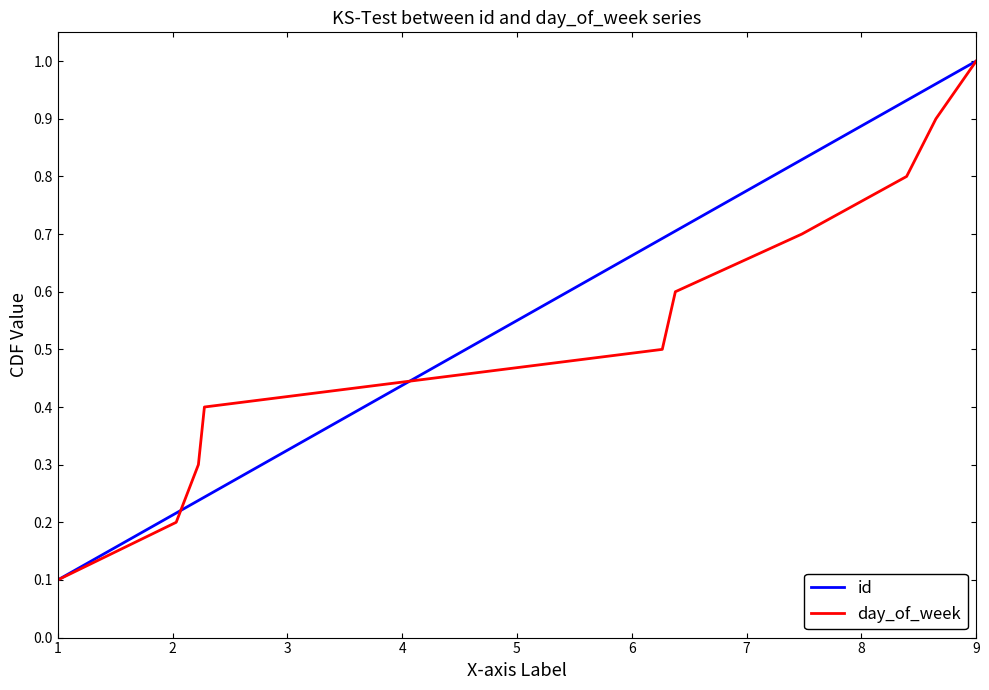

The id series shows 0.1 at 1. True or false?

True